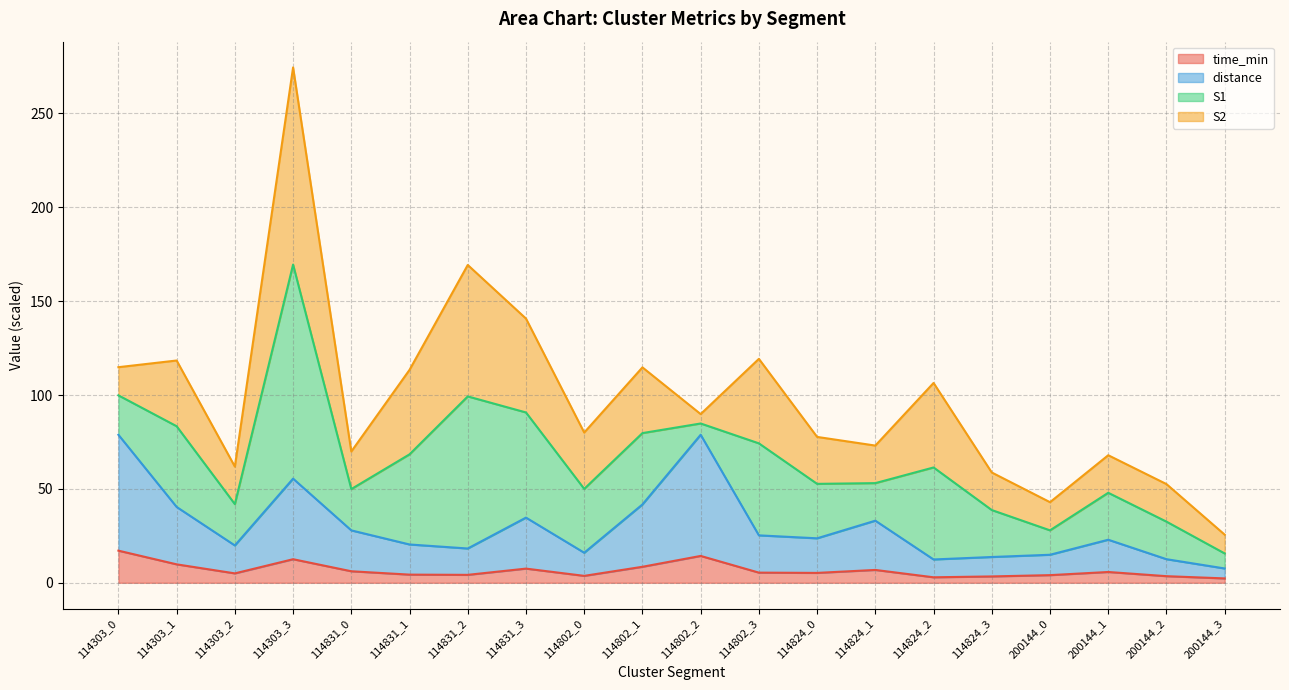

What is the total value across all series at 114831_0?

69.9